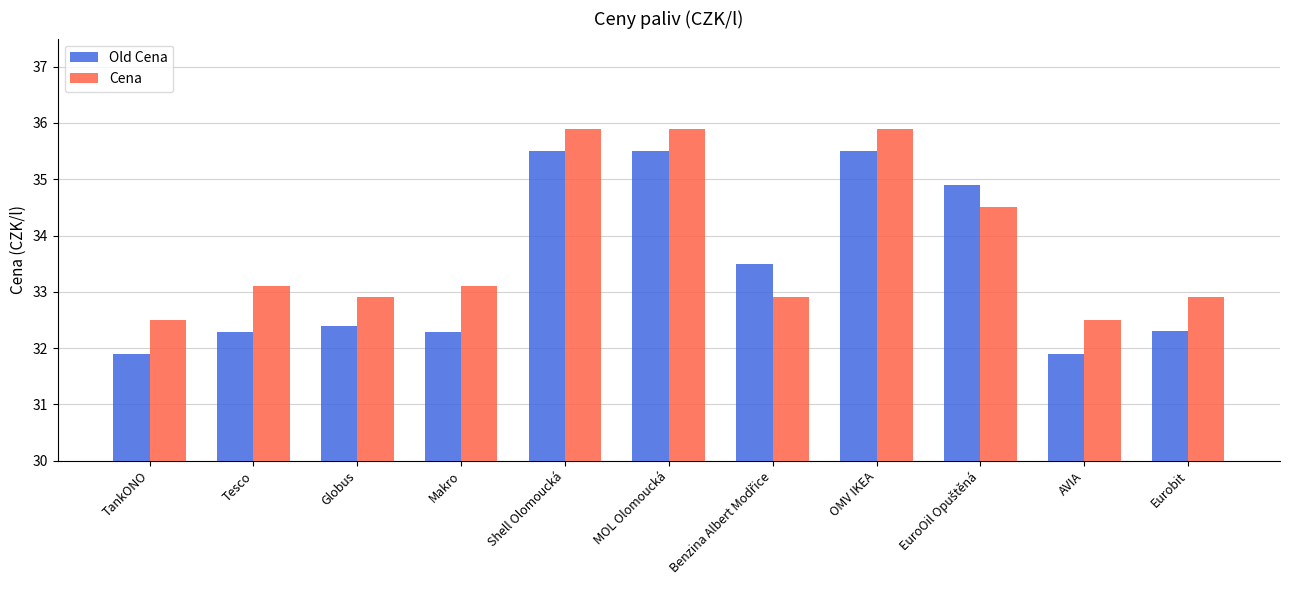

What is the average value of the Cena series?

33.8